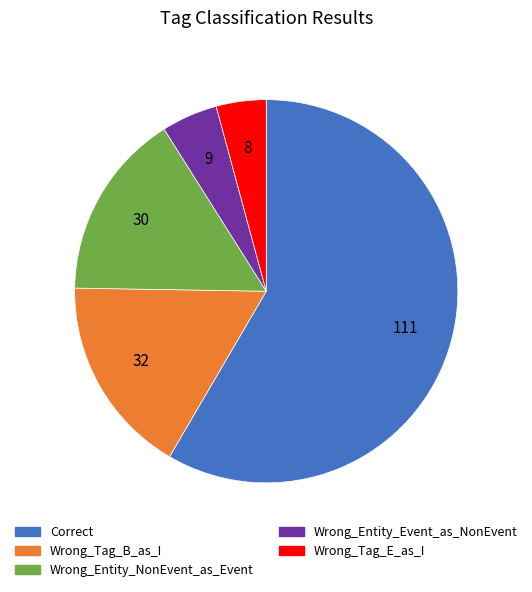

Rank the categories by value from lowest to highest.

Wrong_Tag_E_as_I, Wrong_Entity_Event_as_NonEvent, Wrong_Entity_NonEvent_as_Event, Wrong_Tag_B_as_I, Correct